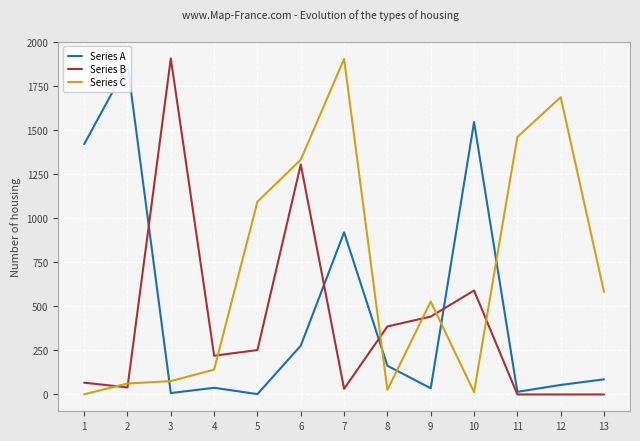

What is the difference between the Series B values at 10 and 11?

590